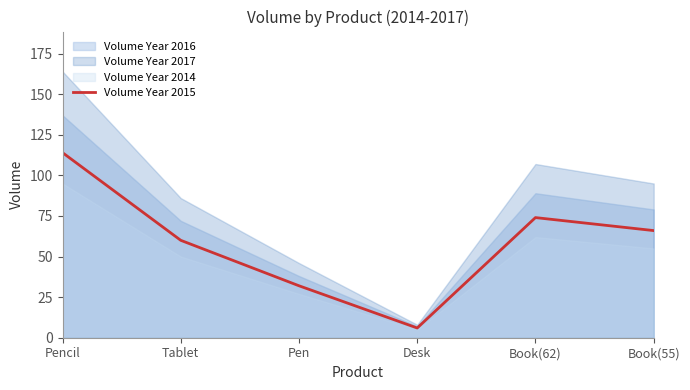

What is the ratio of the value at Book(62) to the value at Tablet?

1.2